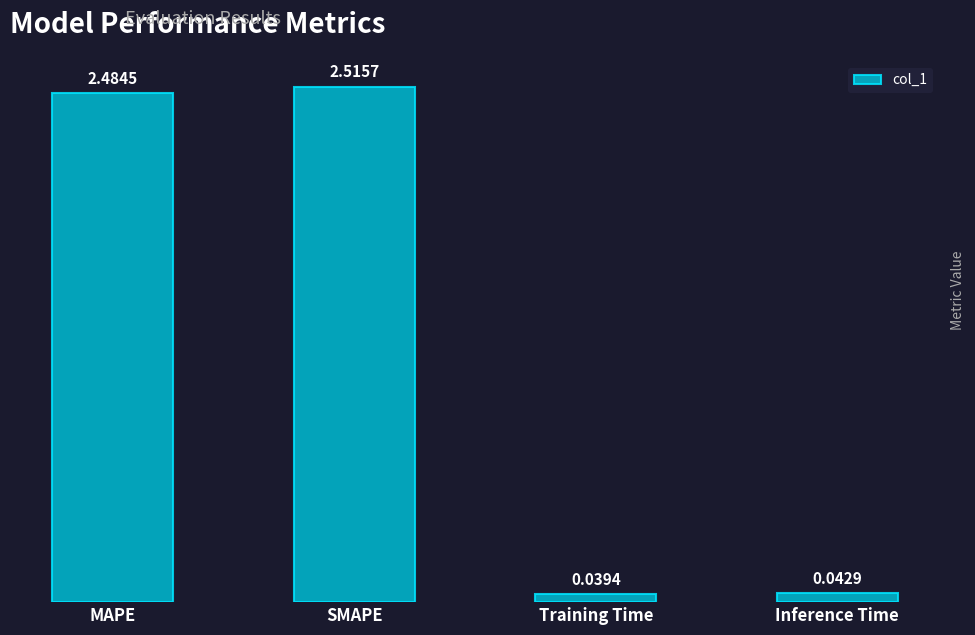

What position from the left is Inference Time?

4